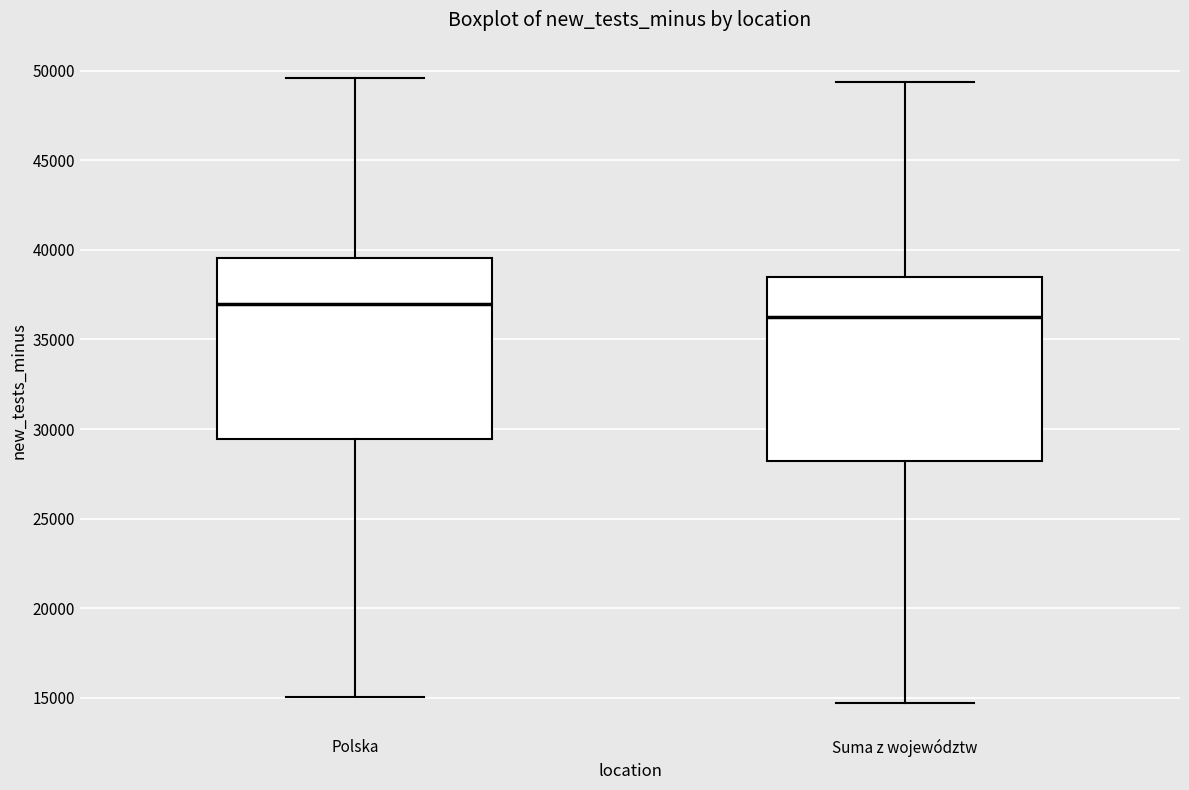

Where does the lower whisker of the box for Suma z województw end on the y-axis? The values are not printed on the chart, so give them approximately, as read against the axis.

14500